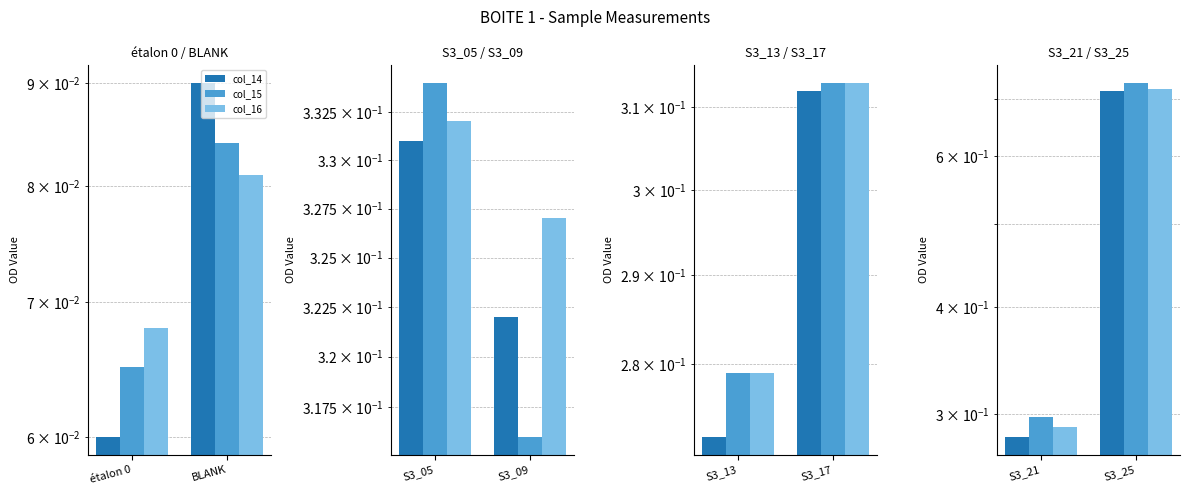

What are all the series names shown in the legend?

col_14, col_15, col_16